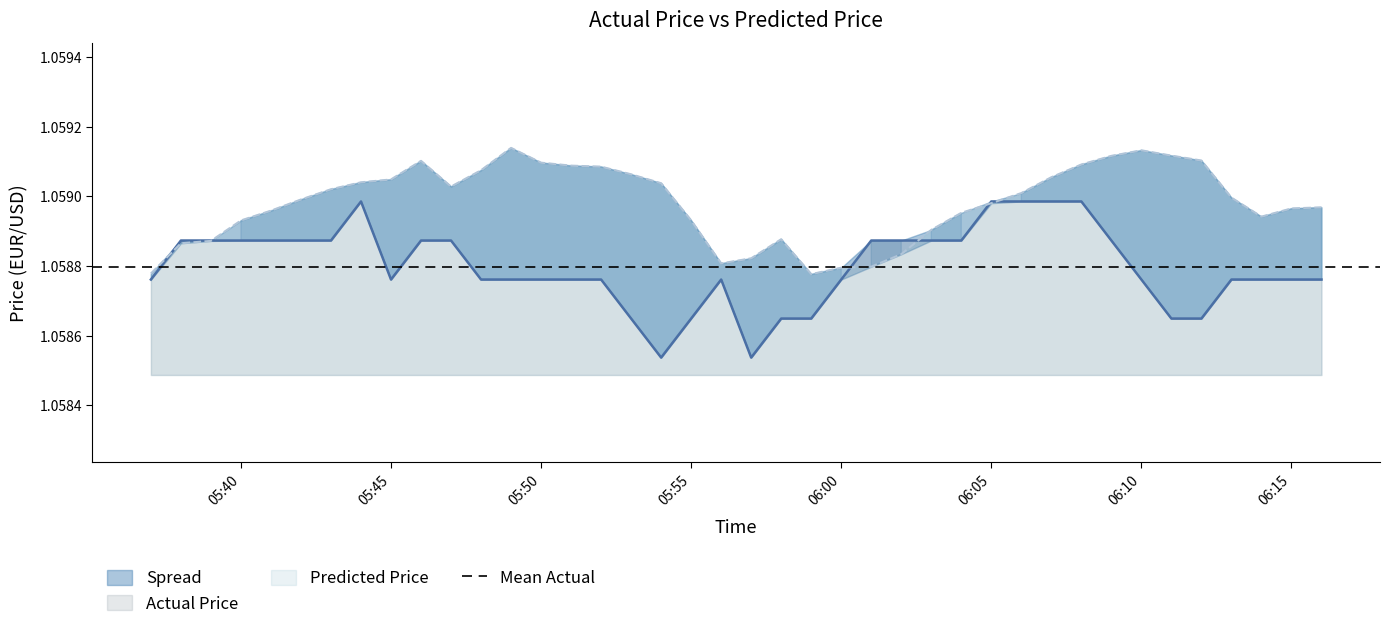

At which label is Predicted Price closest to 1?

2024-11-19 05:59:00